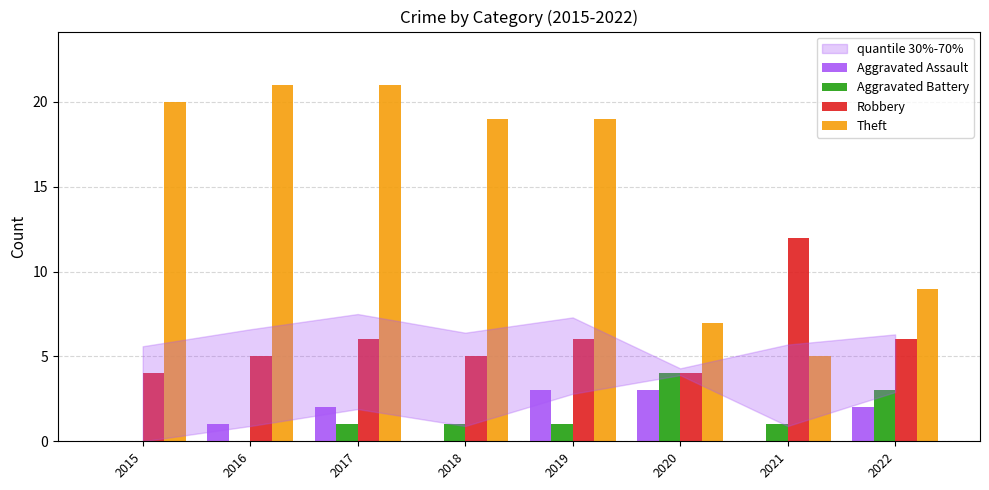

Which series changed the most between 2019 and 2021?

Theft